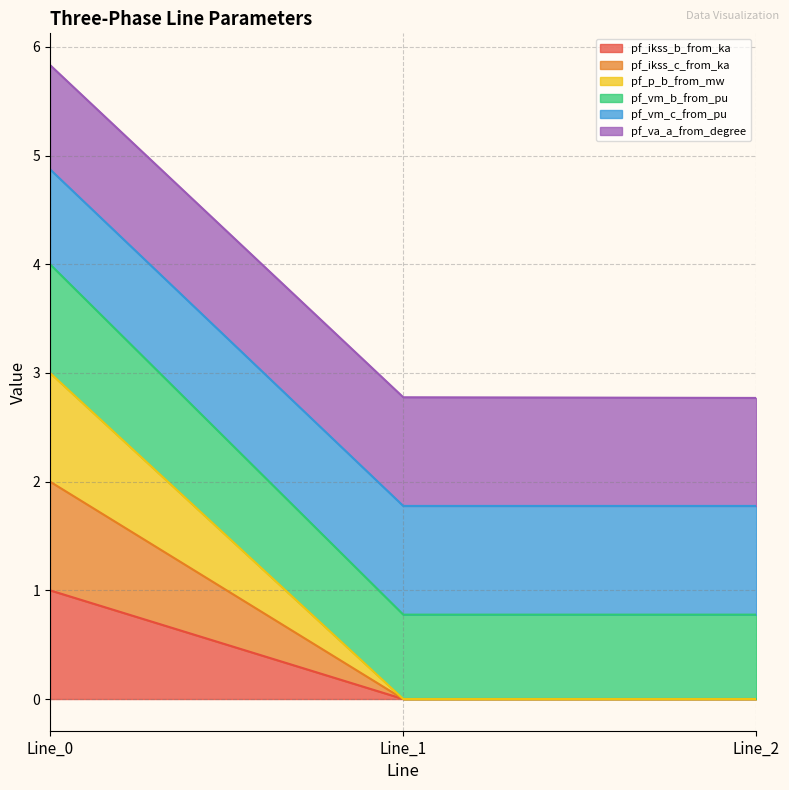

How many lines are shown in the chart?

6